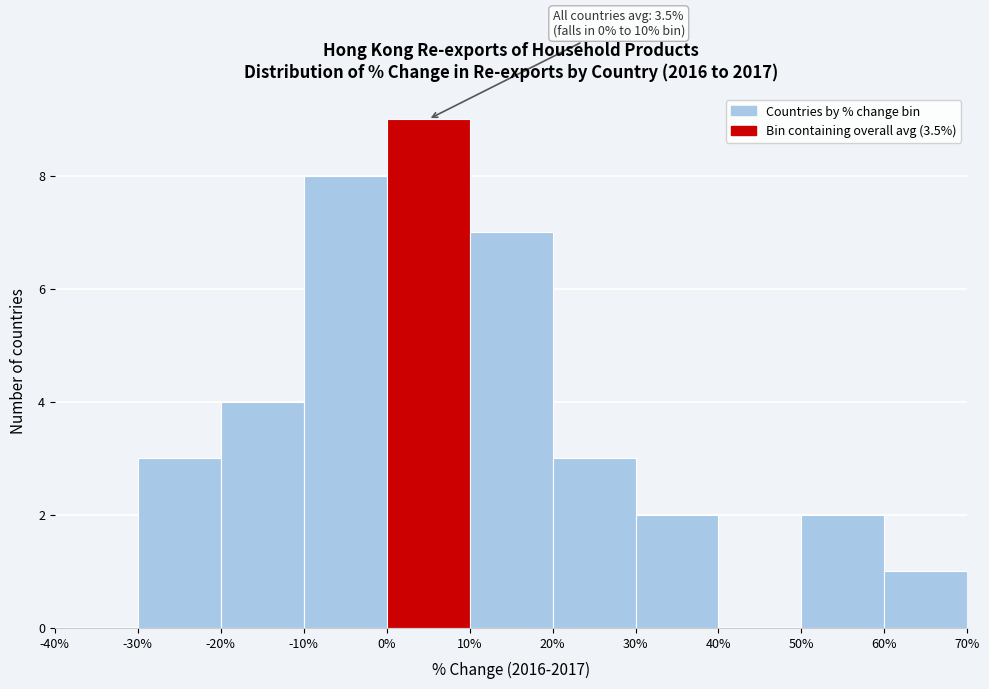

Which range on the x-axis has the tallest bar?

0% to 10%